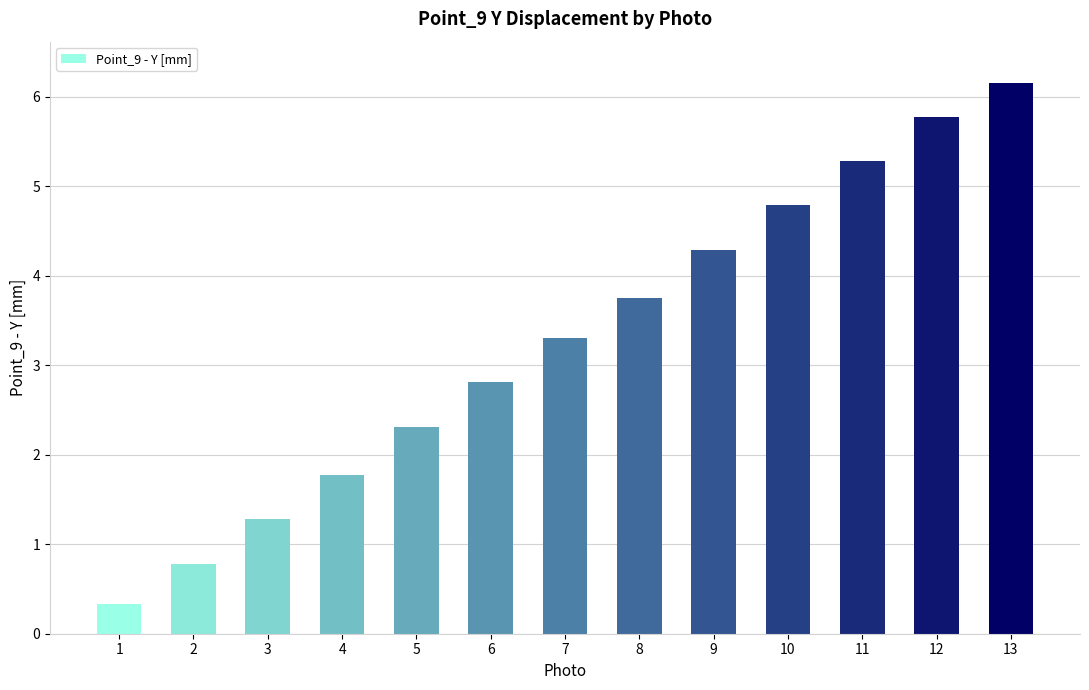

Reading left to right, what are all the values shown in this chart?

0.3	0.8	1.3	1.8	2.3	2.8	3.3	3.8	4.3	4.8	5.3	5.8	6.2